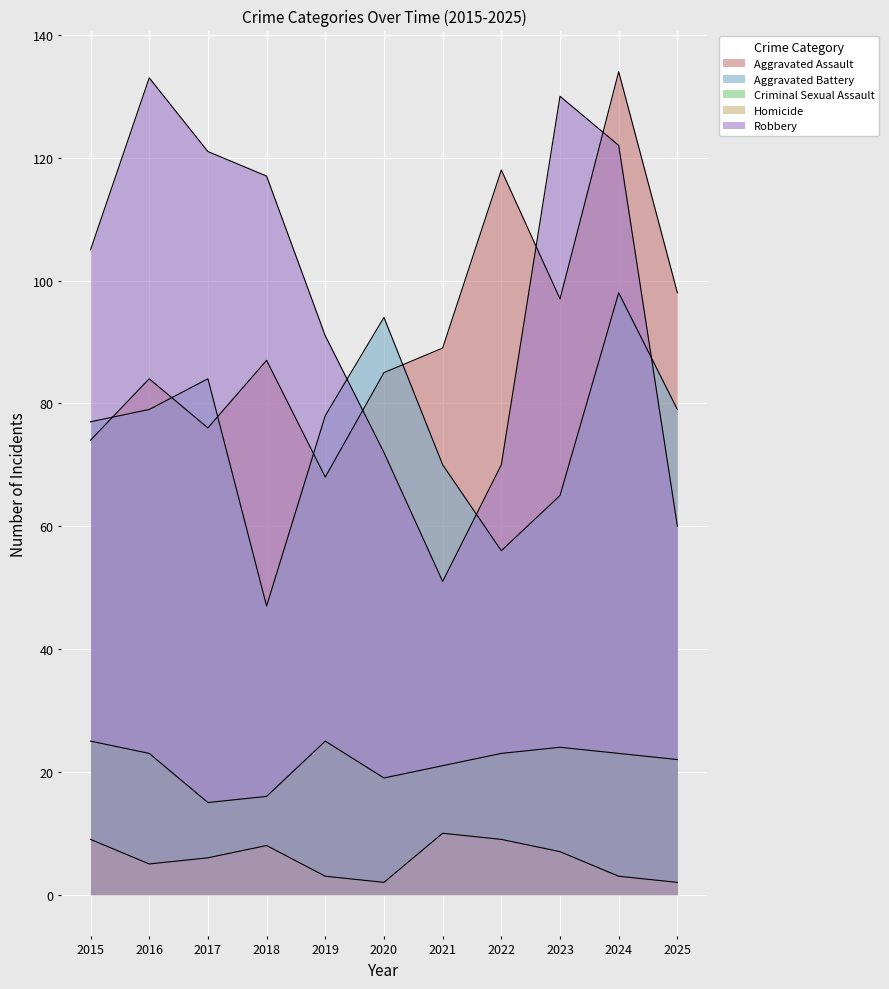

Is the value of Aggravated Assault at 2020 greater than the value of Aggravated Battery at 2020?

No